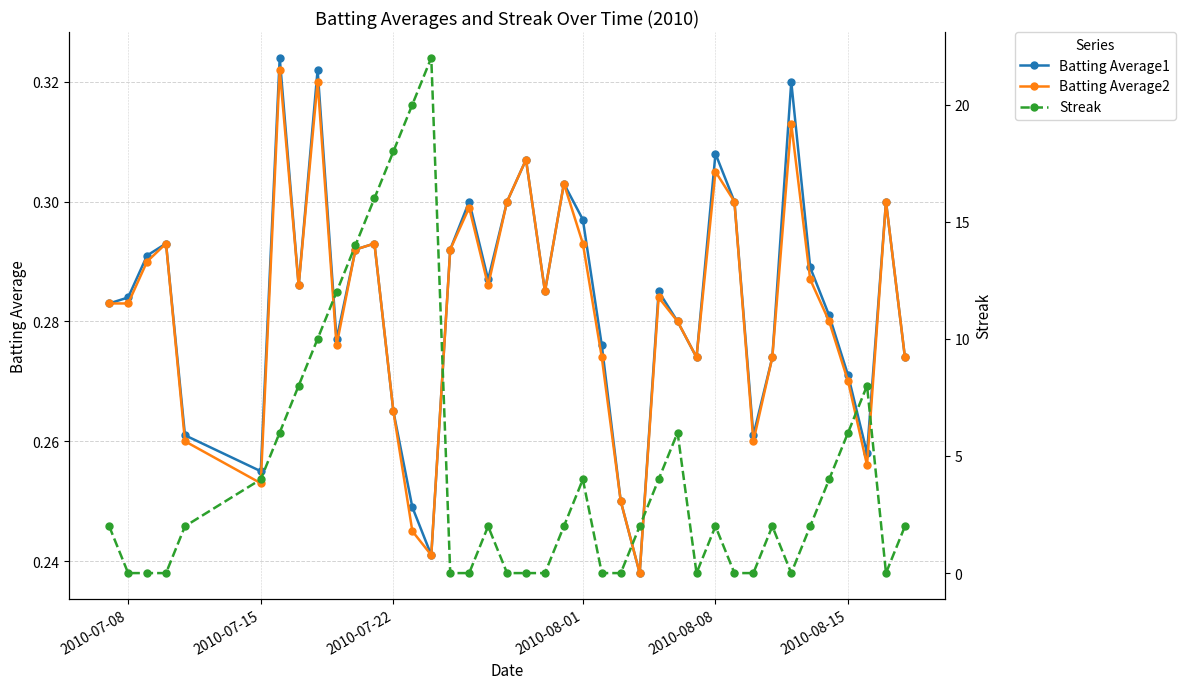

True or false: Batting Average2 has more than 2 interior local peaks.

True